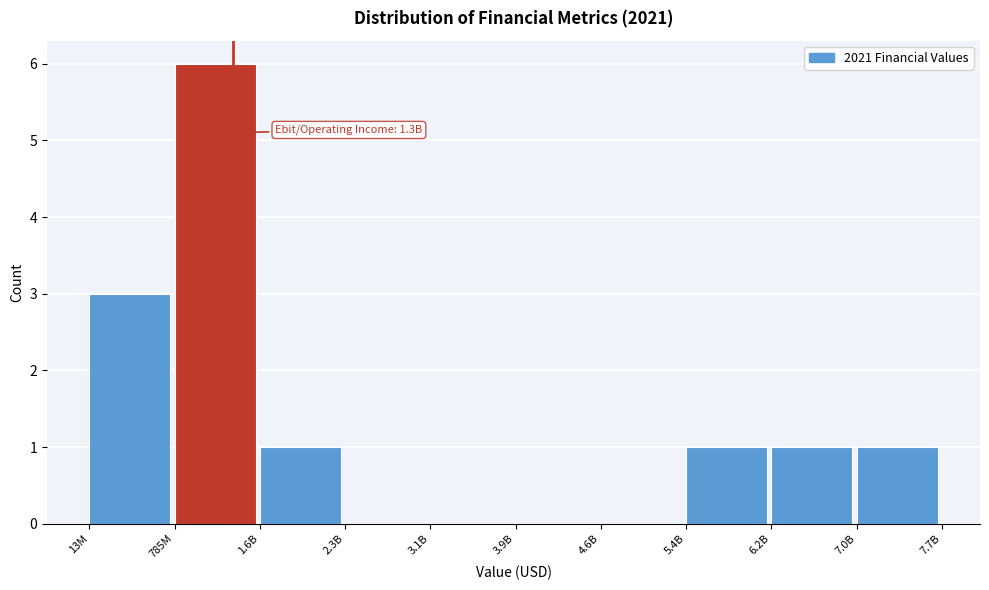

Reading left to right, transcribe all the data shown in this chart.

13M=3	785M=6	1.6B=1	2.3B=0	3.1B=0	3.9B=0	4.6B=0	5.4B=1	6.2B=1	7.0B=1